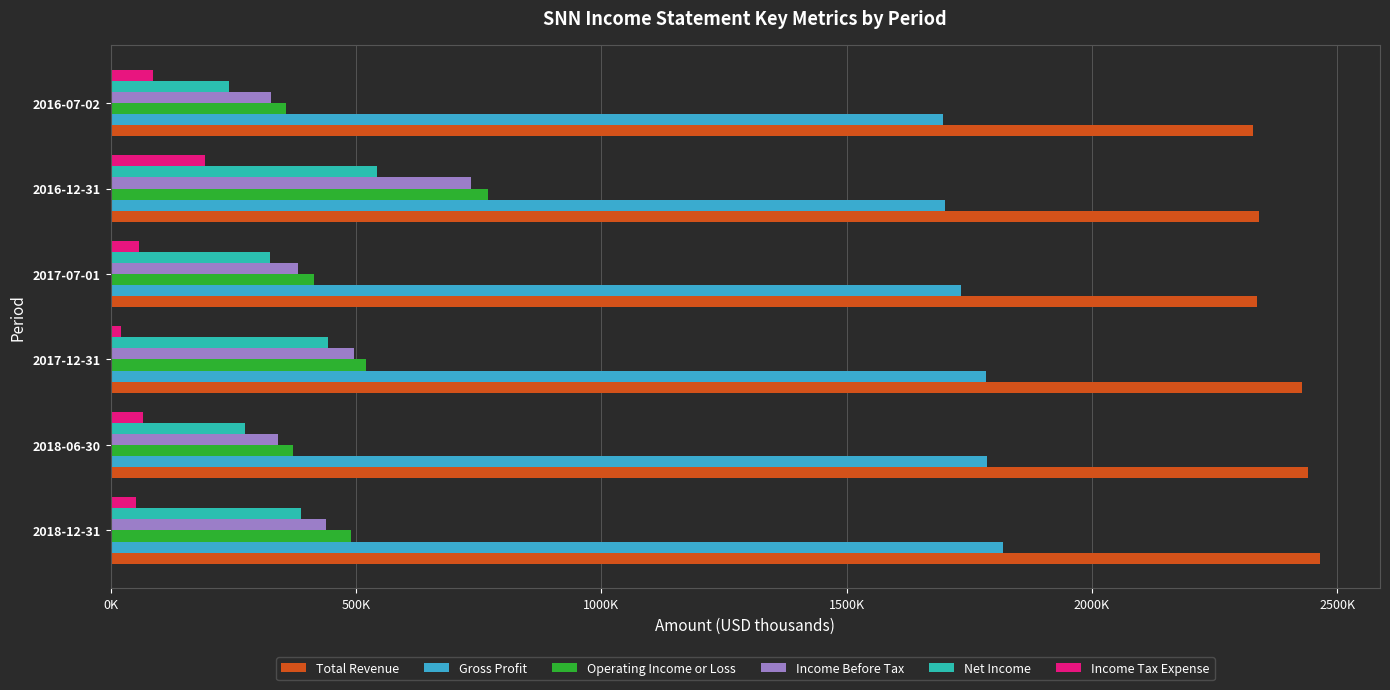

How many bars are there in each group?

6